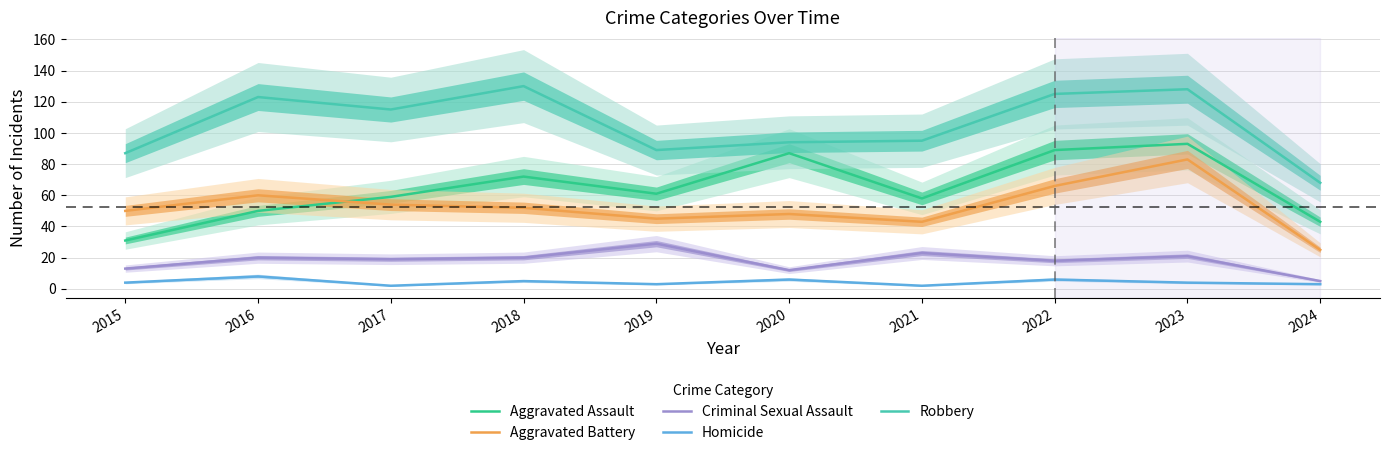

What is the sum of all Aggravated Battery values?

526